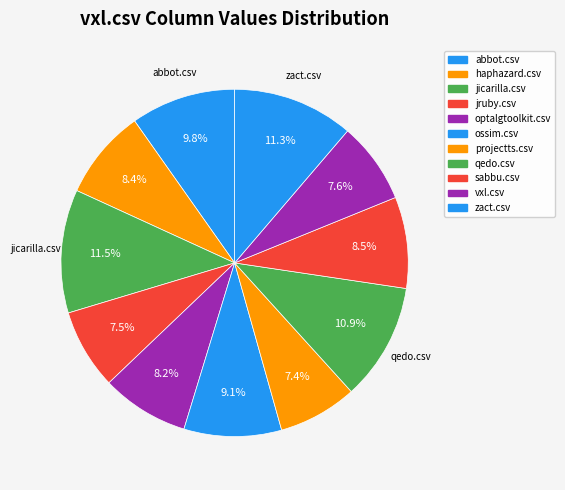

How many segments does this pie chart have?

11